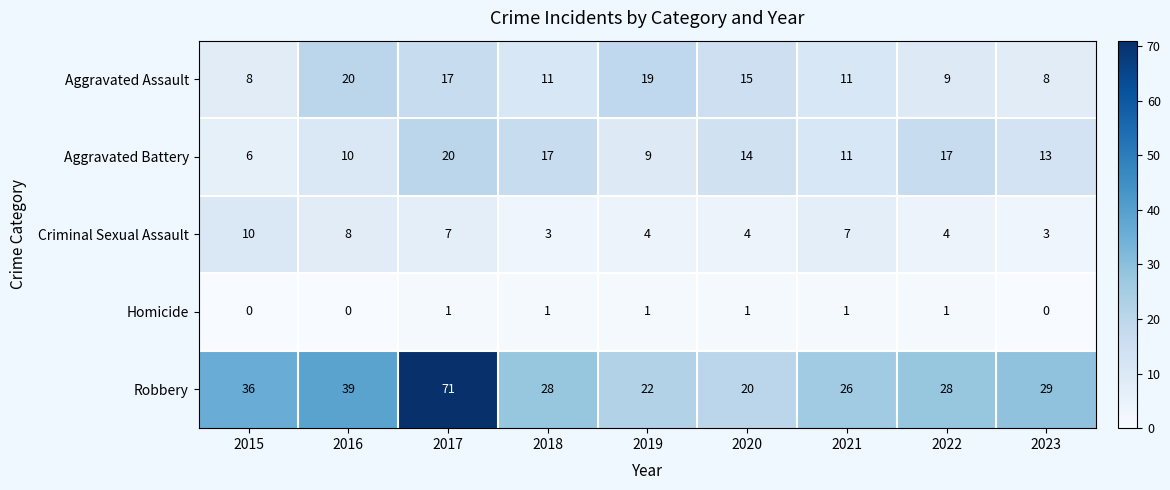

What is the maximum value shown in the chart?

71